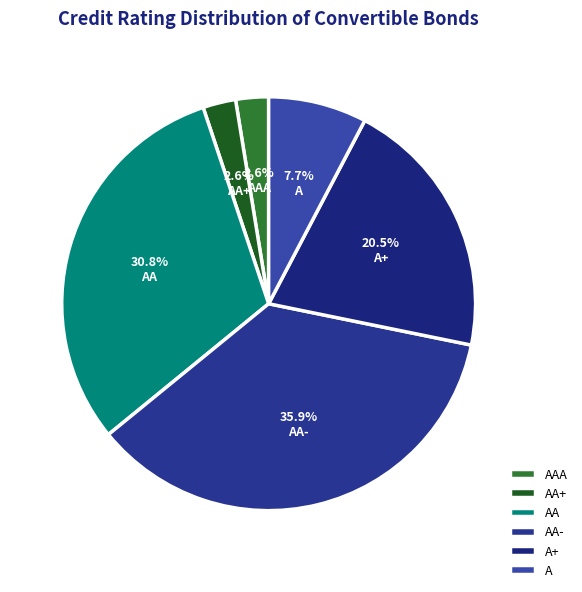

Approximately how many times larger is the value at AAA compared to A+?

0.1